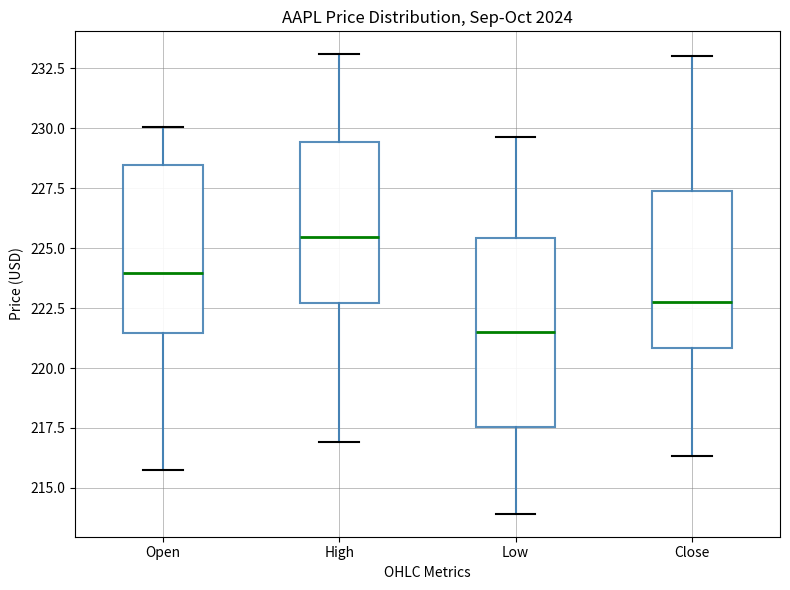

Which box has the highest median line?

High